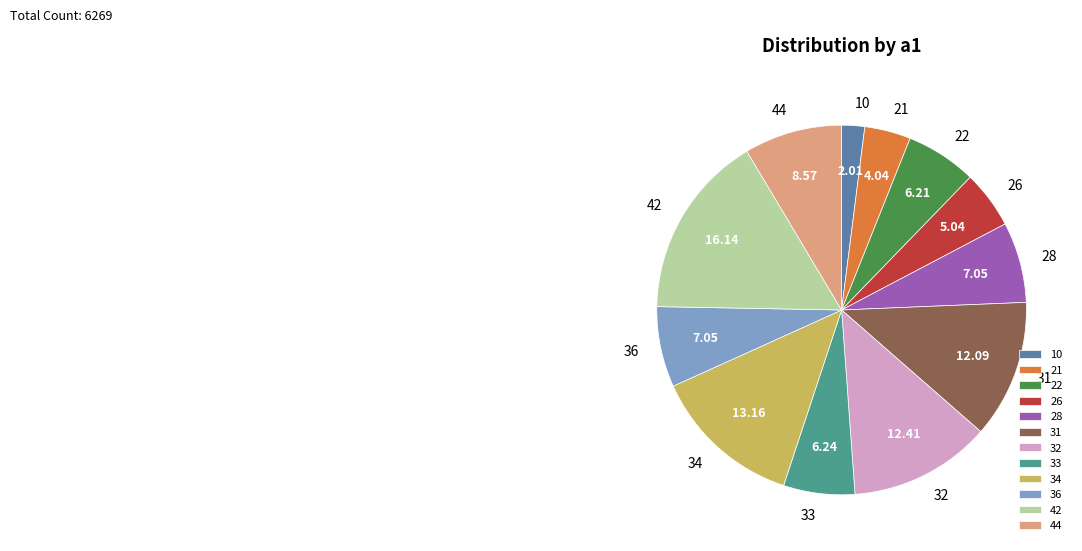

Which has a higher value, 33 or 10?

33